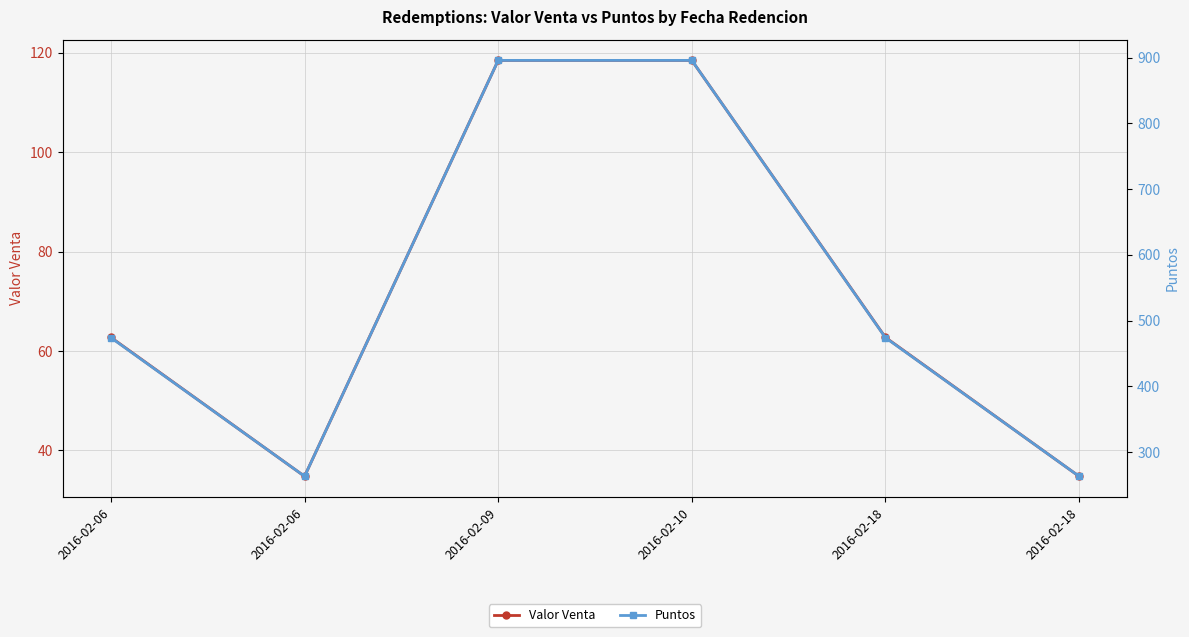

Rank the series at 2016-02-18 from highest to lowest value.

Puntos, Valor Venta